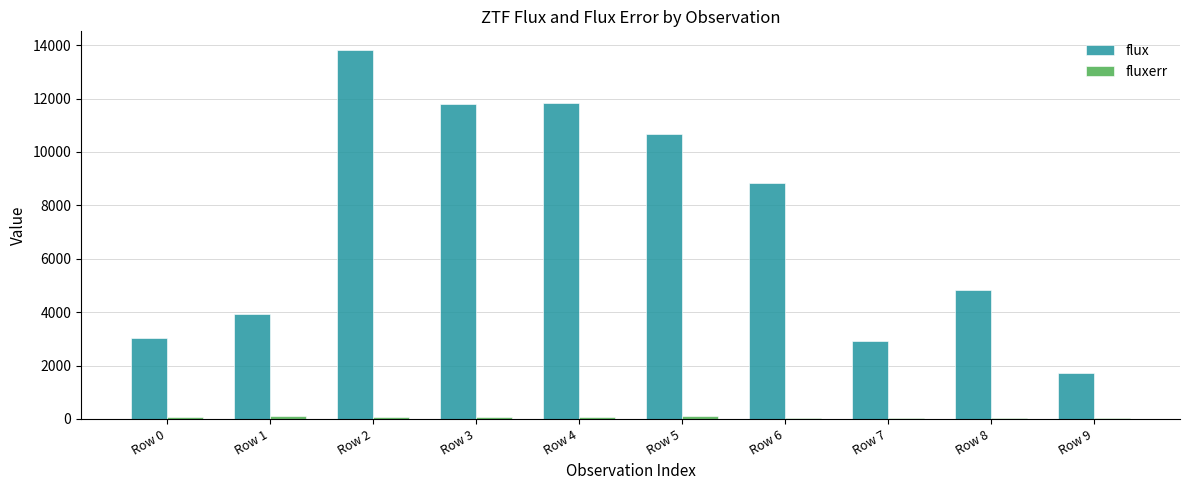

What is the spread (max minus min) of values at Row 3?

11743.1